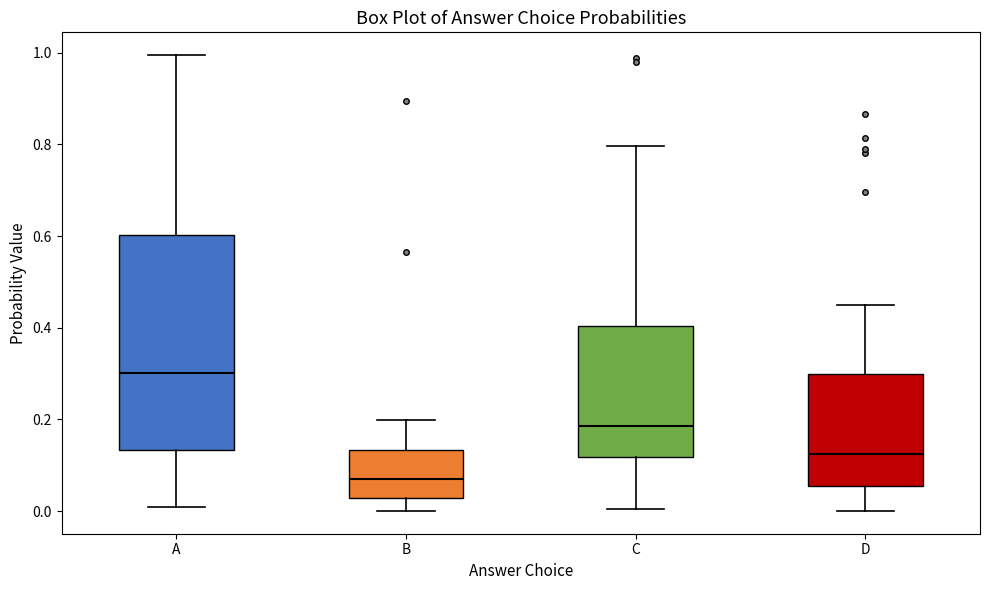

Reading left to right, read every box against the y-axis: the position of its median line, the range the box covers, and the ends of its whiskers. The values are not printed on the chart, so give them approximately, as read against the axis.

A: median 0.30, box 0.14 to 0.60, whiskers 0.00 to 1.00
B: median 0.08, box 0.02 to 0.14, whiskers 0.00 to 0.20
C: median 0.18, box 0.12 to 0.40, whiskers 0.00 to 0.80
D: median 0.12, box 0.06 to 0.30, whiskers 0.00 to 0.44